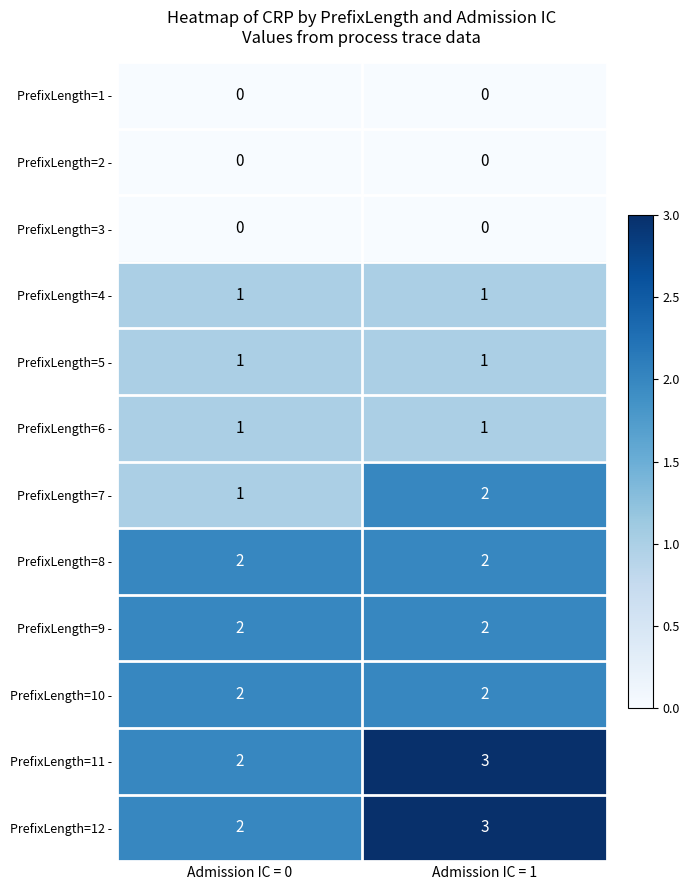

What is the spread (max minus min) of values at Admission IC = 1?

3